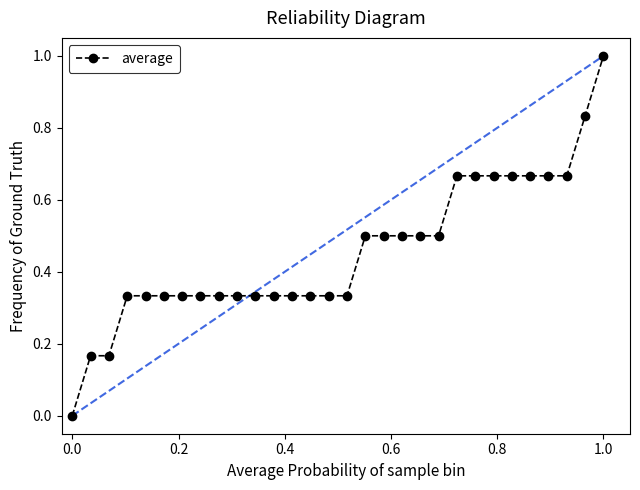

What is the maximum value shown in the chart?

1.0